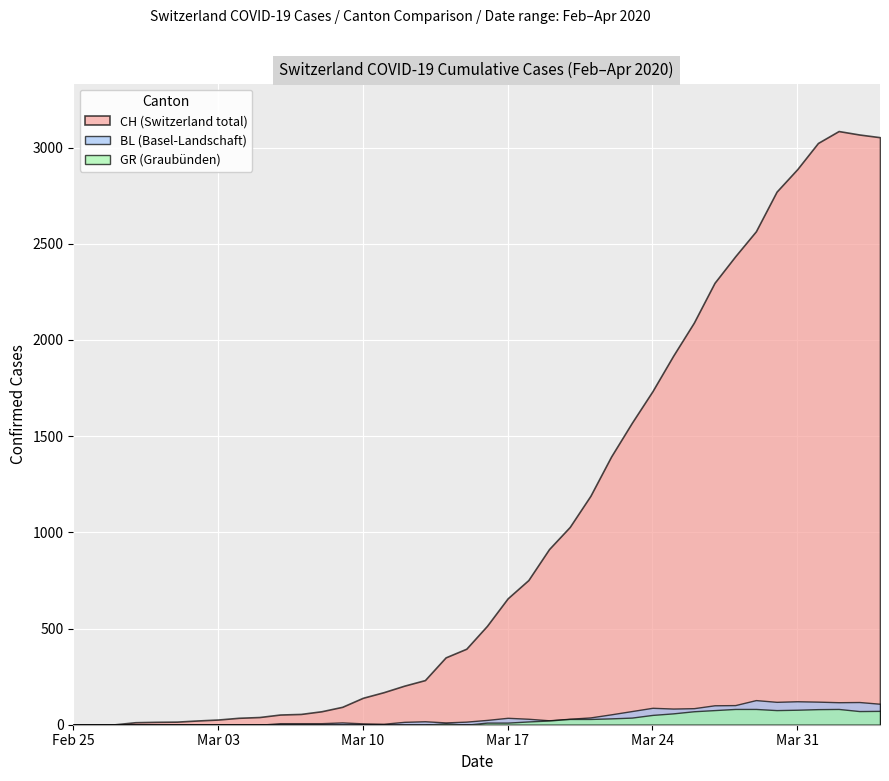

Is it true that GR equals 11 at 2020-03-24?

False